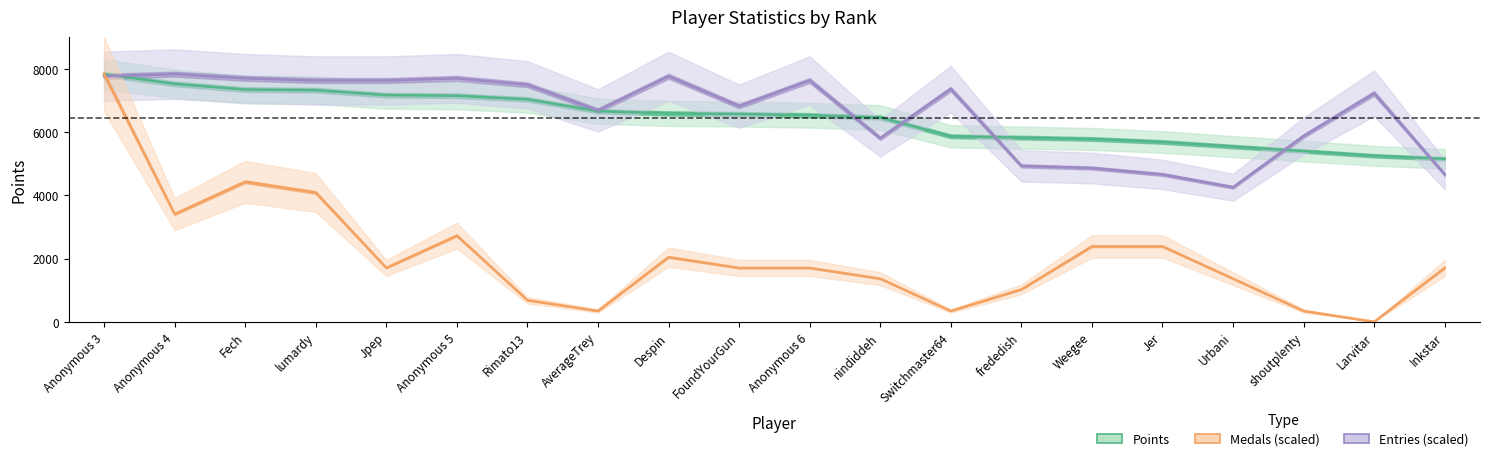

Where does the Entries (scaled) series first go above 7364?

Anonymous 3